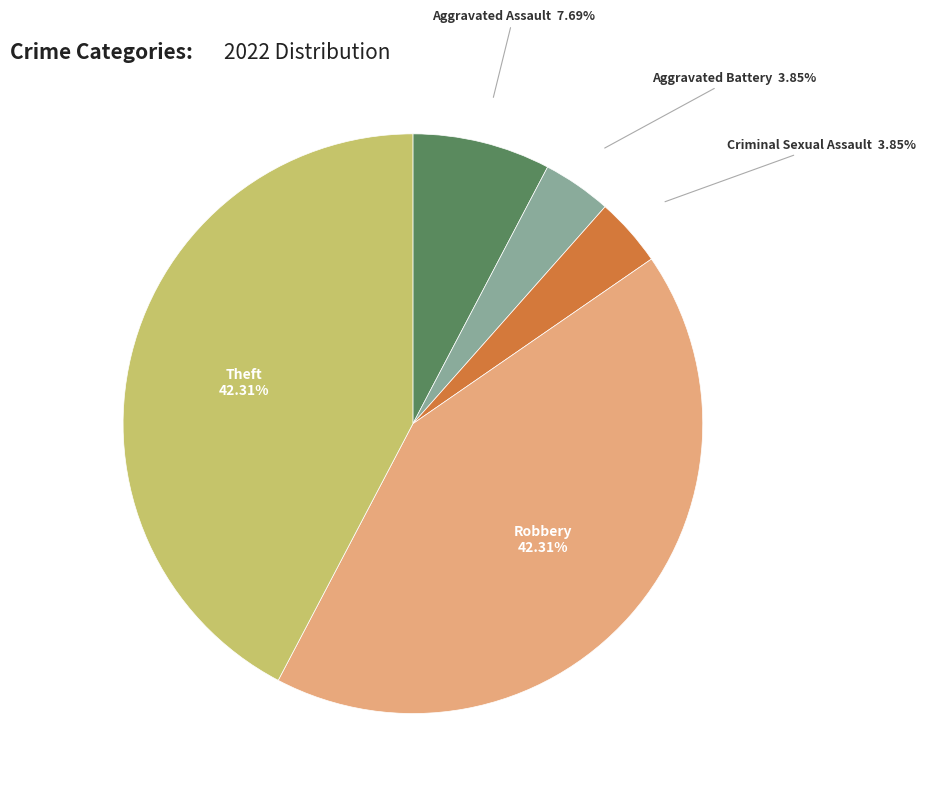

Does any single category account for the majority?

No